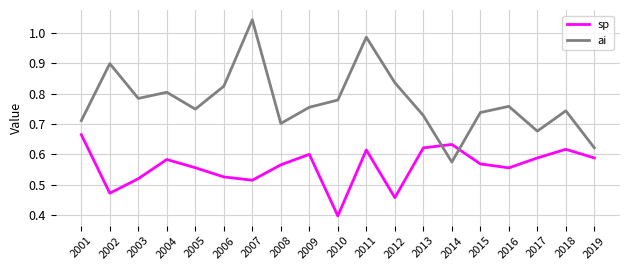

True or false: ai has a value of 0.3 at 2017.

False